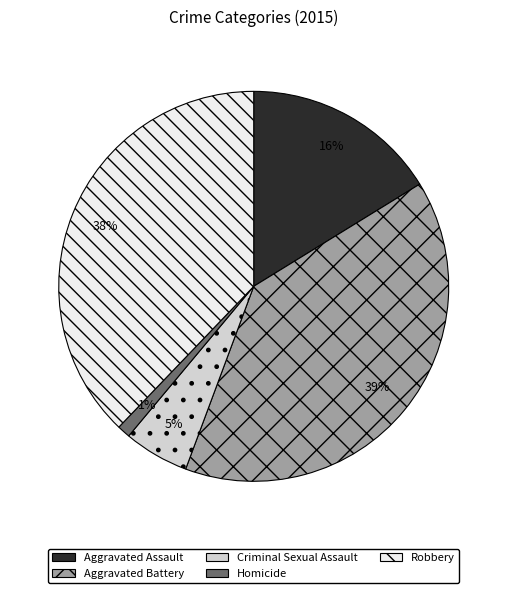

Is there any slice that represents more than half of the pie?

No